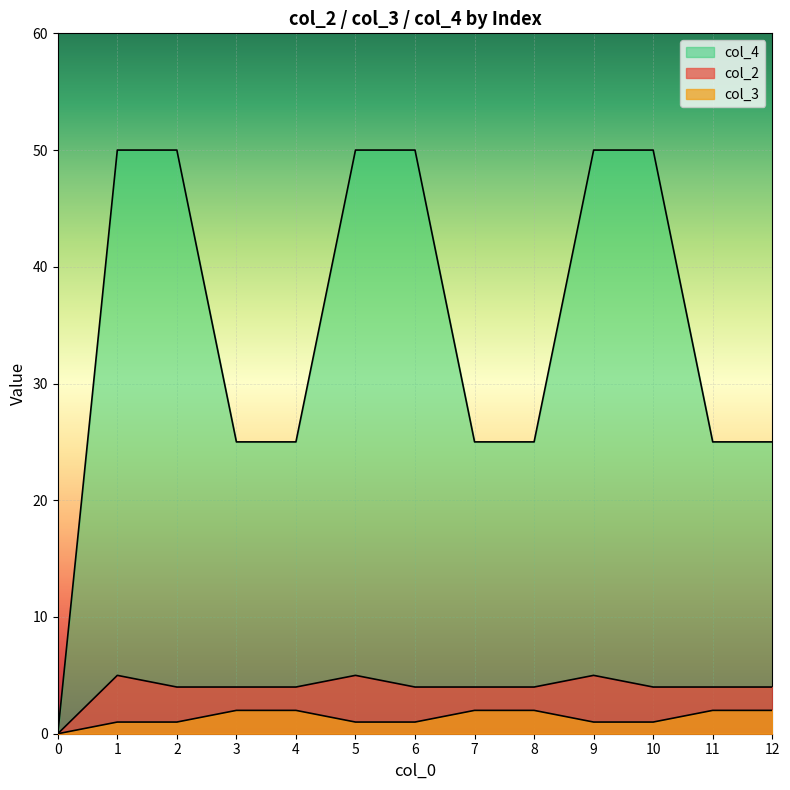

The col_2 series shows 3 at 5. True or false?

False